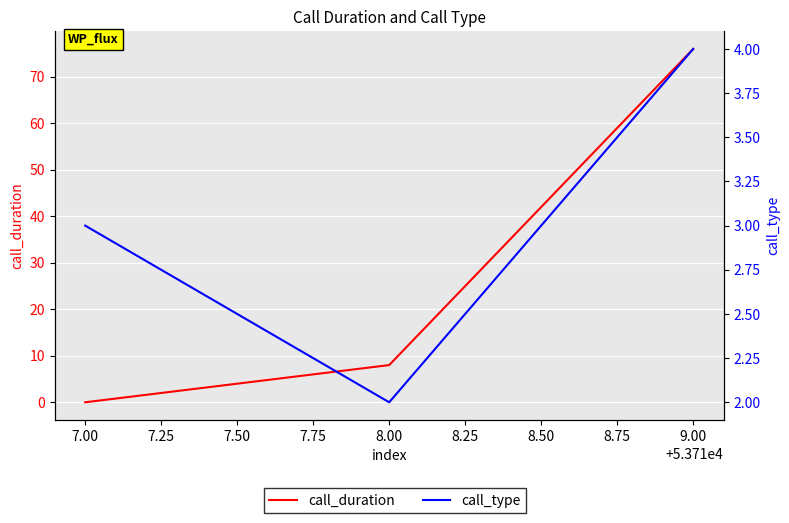

Rank the series by their average value, from lowest to highest.

call_type, call_duration